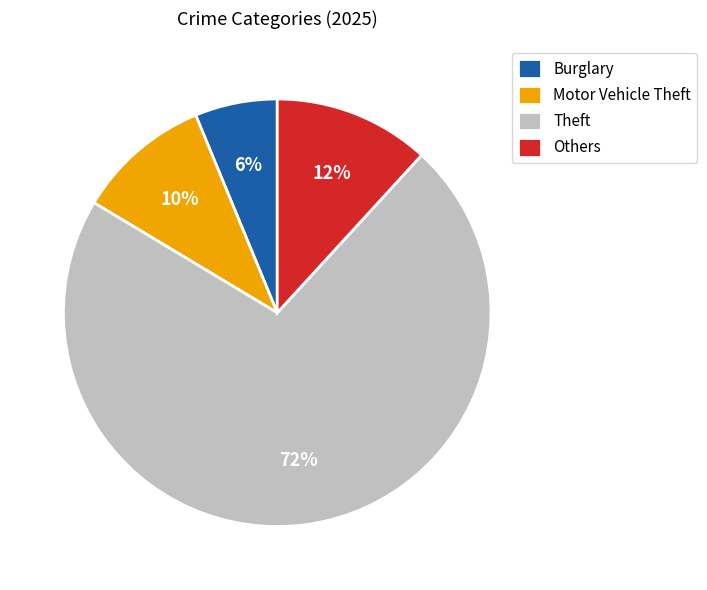

To the nearest percent, what portion does Motor Vehicle Theft represent?

10%